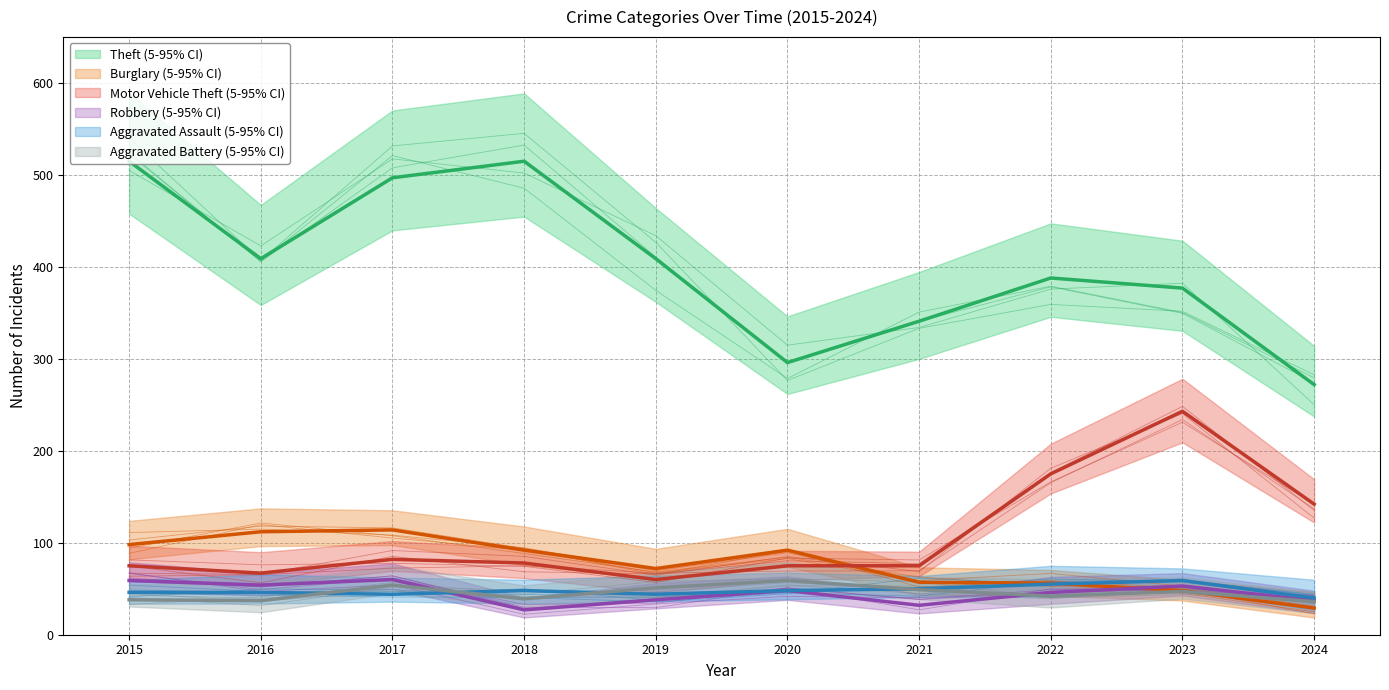

True or false: Robbery has more than 2 interior local peaks.

True